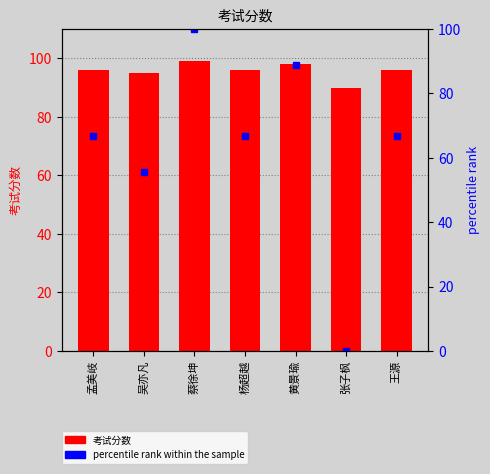

What is the difference between the percentile rank within the sample values at 吴亦凡 and 张子枫?

55.6